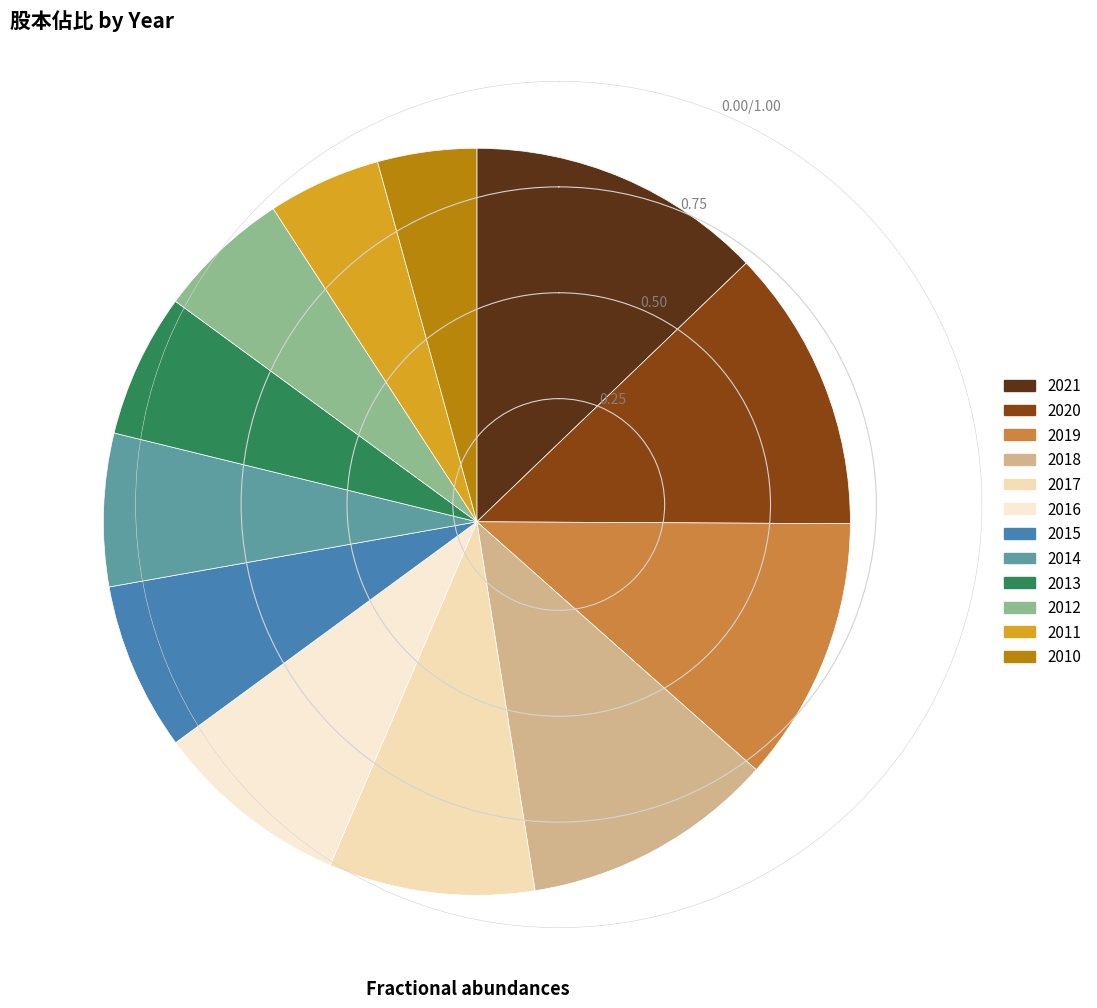

Approximately how many times larger is the value at 2015 compared to 2017?

0.8